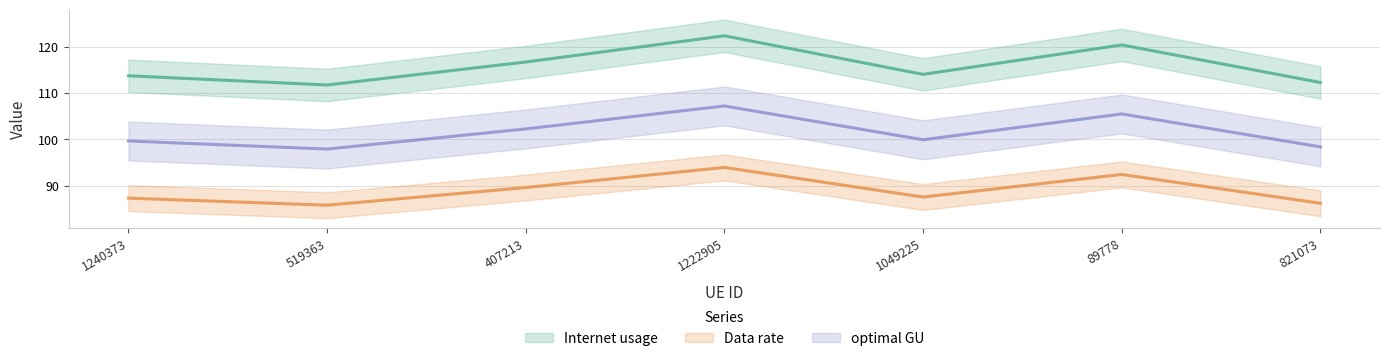

True or false: optimal GU and Internet usage intersect in this chart.

False